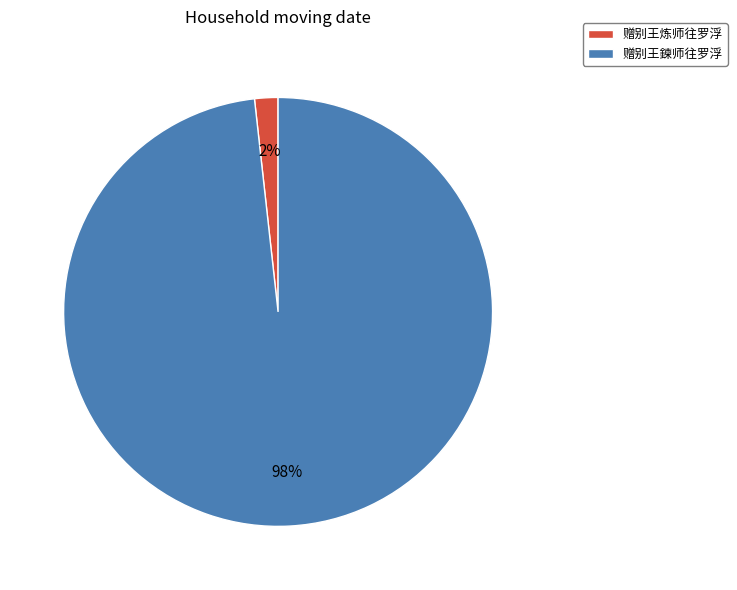

Rank the categories by value from highest to lowest.

赠别王鍊师往罗浮, 赠别王炼师往罗浮